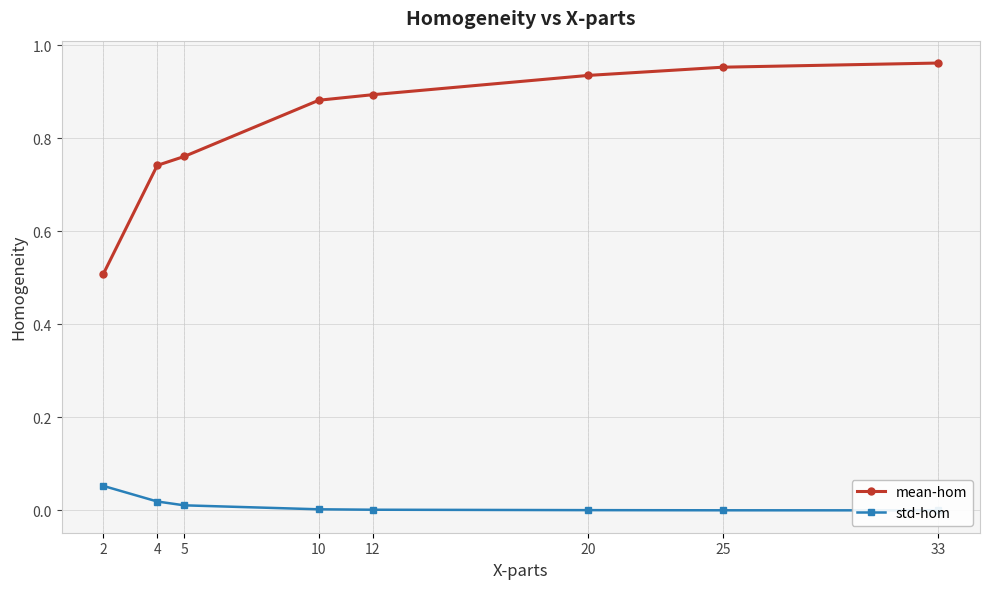

What is the highest value of the mean-hom series?

1.0